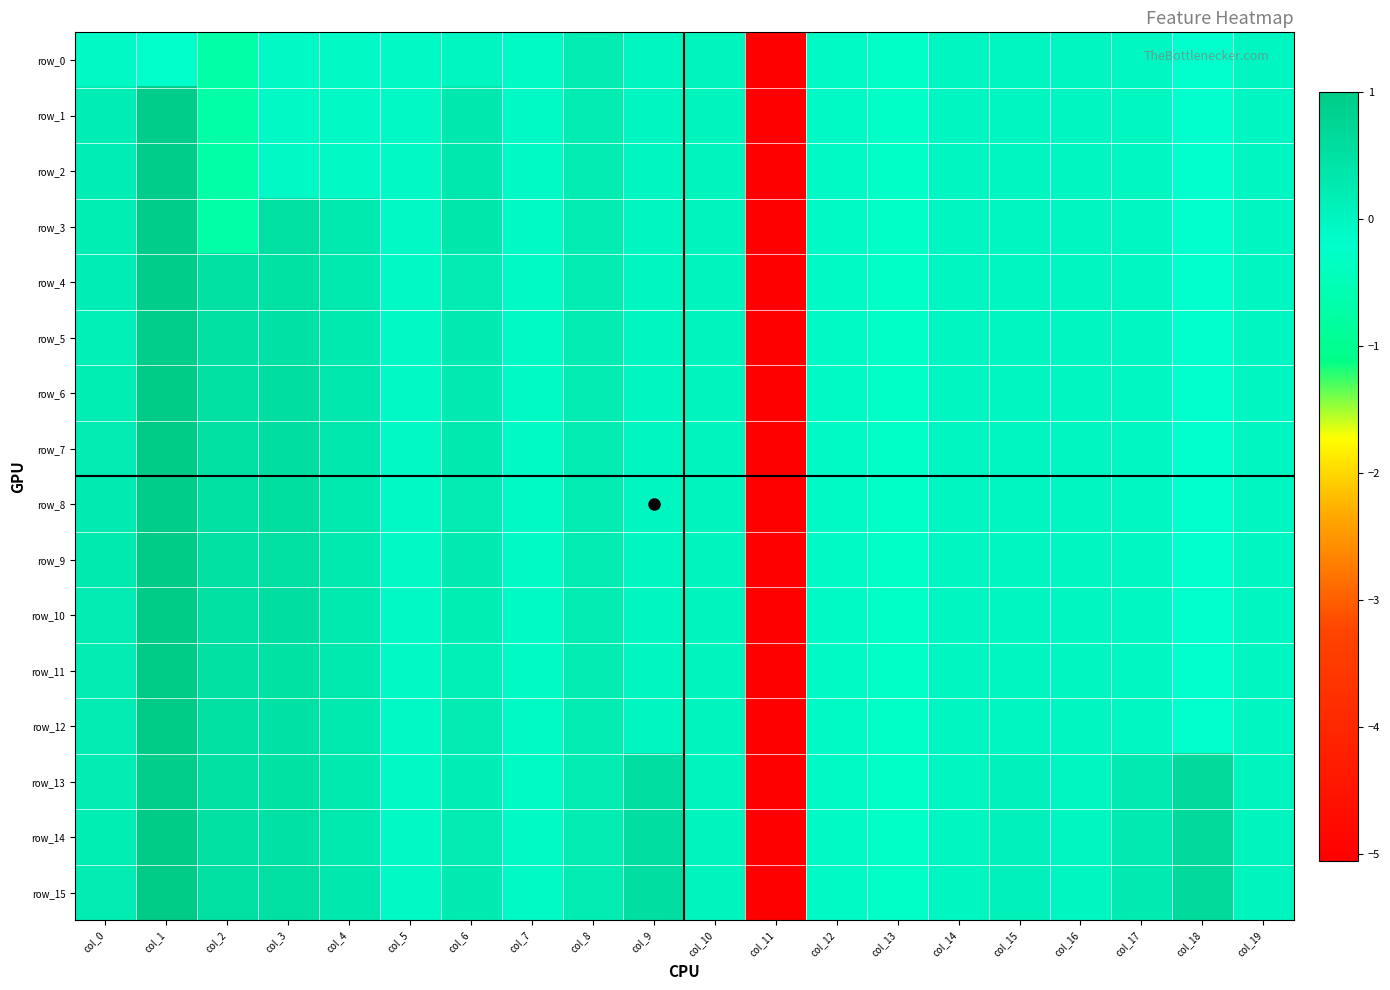

At which label does row_1 reach its peak?

col_1